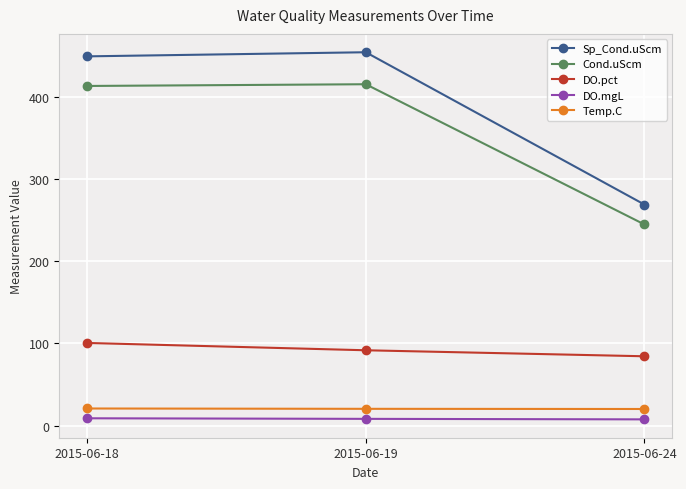

How many data points in Cond.uScm are less than 413?

1